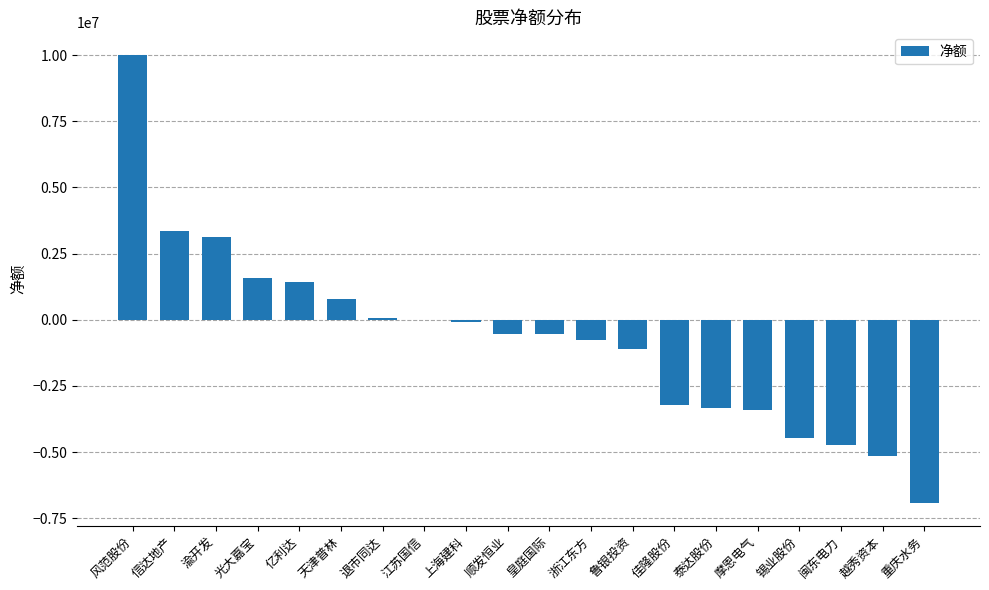

What is the change in value from 风范股份 to 亿利达?

-8581975